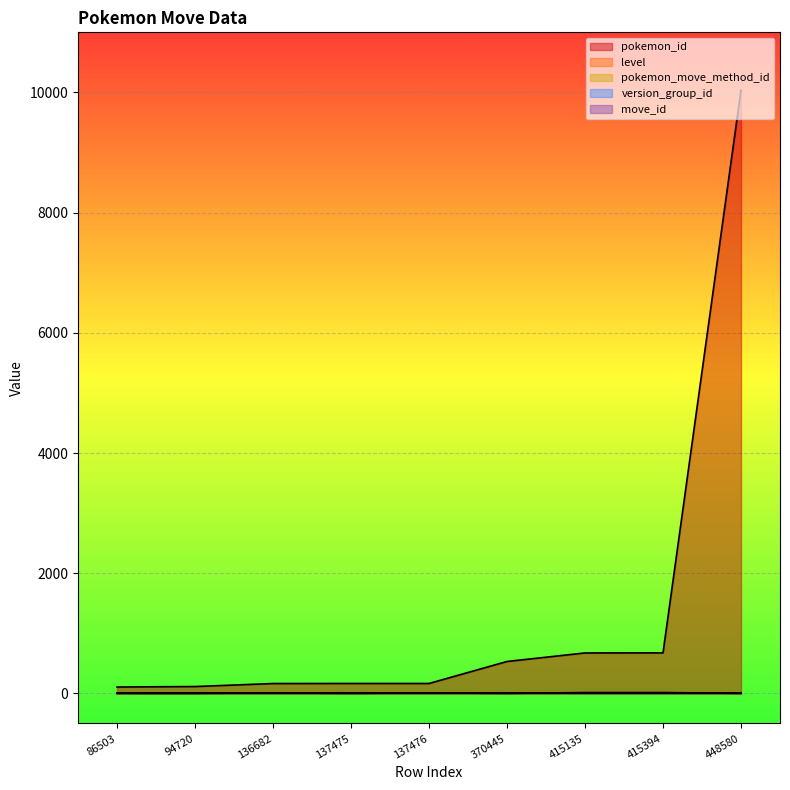

What is the sum of the pokemon_move_method_id values at 137475 and 370445?

3